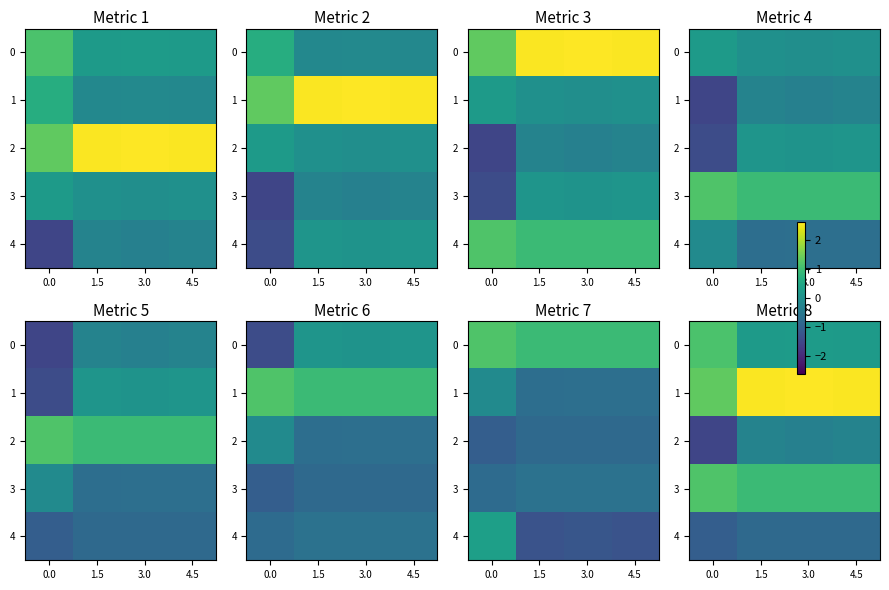

Which series has the largest range (max minus min)?

row_1